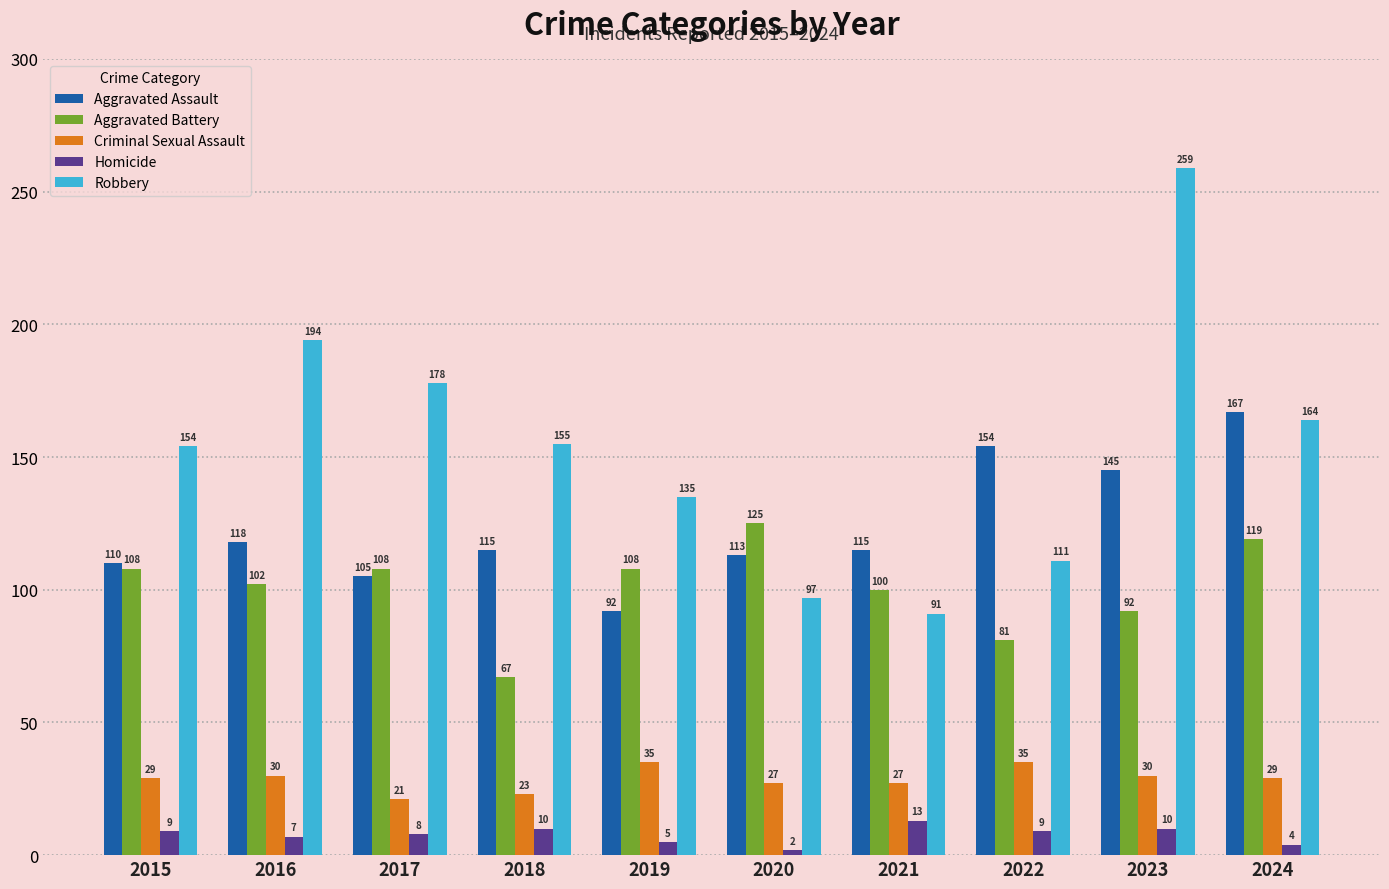

What is the sum of the Homicide values at 2022 and 2023?

19